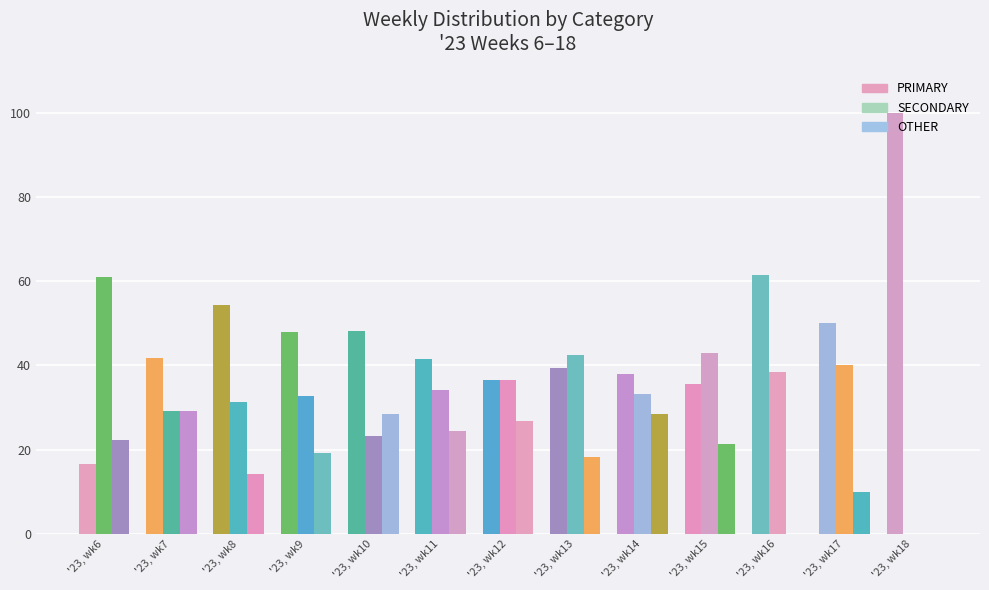

The value of OTHER at '23, wk8 is 14.3. True or false?

True